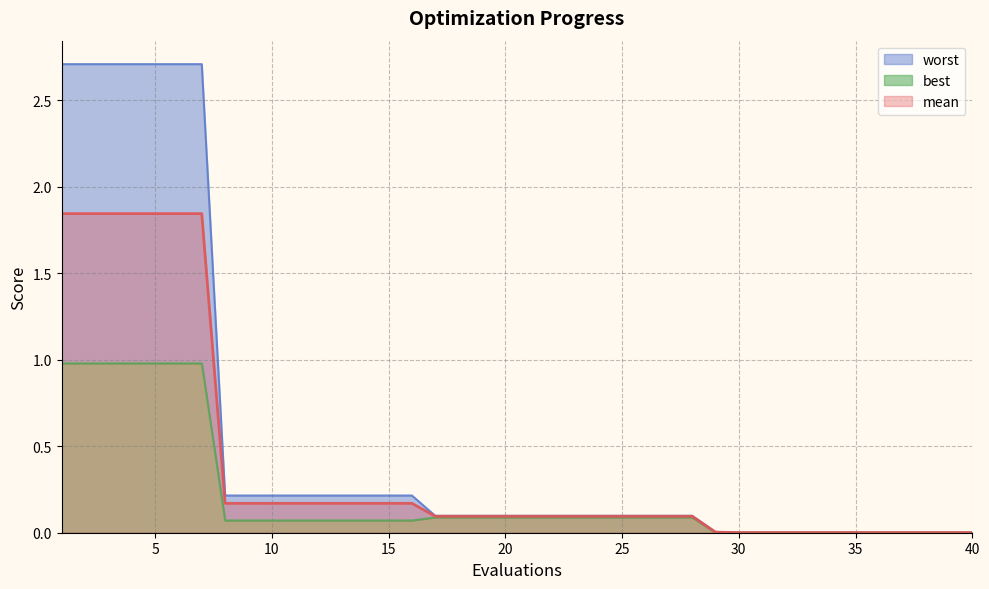

What is the value of the mean point at the 7th from the left?

1.8